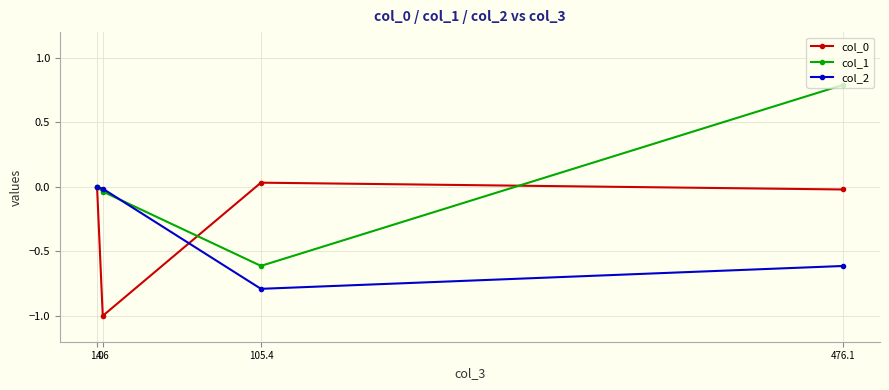

What is the greatest value displayed?

0.8